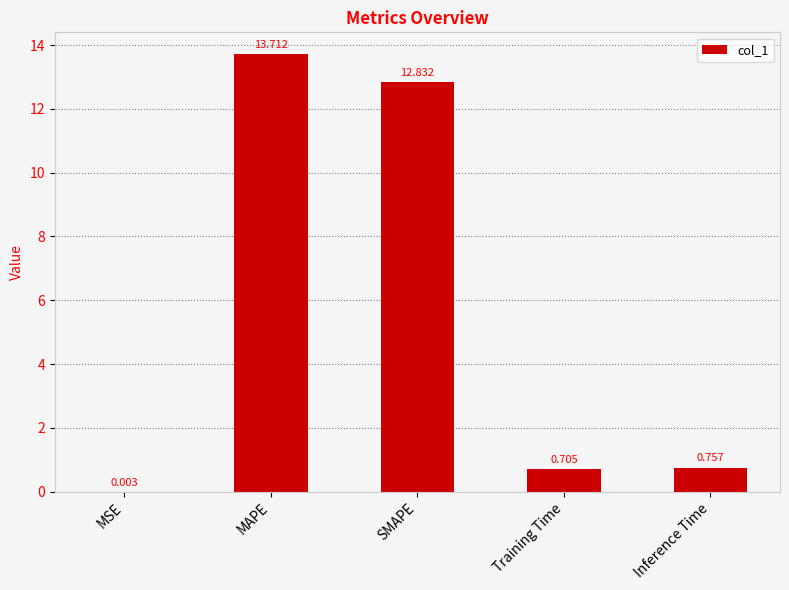

What is the change in value from Training Time to Inference Time?

+0.1